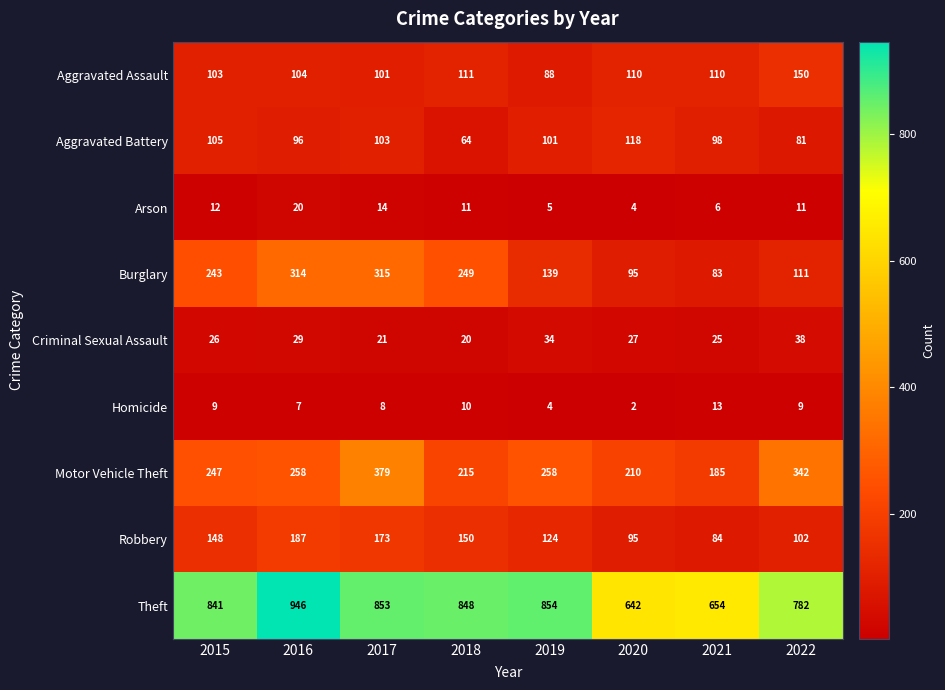

At 2016, list the series in order from smallest to largest.

Homicide, Arson, Criminal Sexual Assault, Aggravated Battery, Aggravated Assault, Robbery, Motor Vehicle Theft, Burglary, Theft